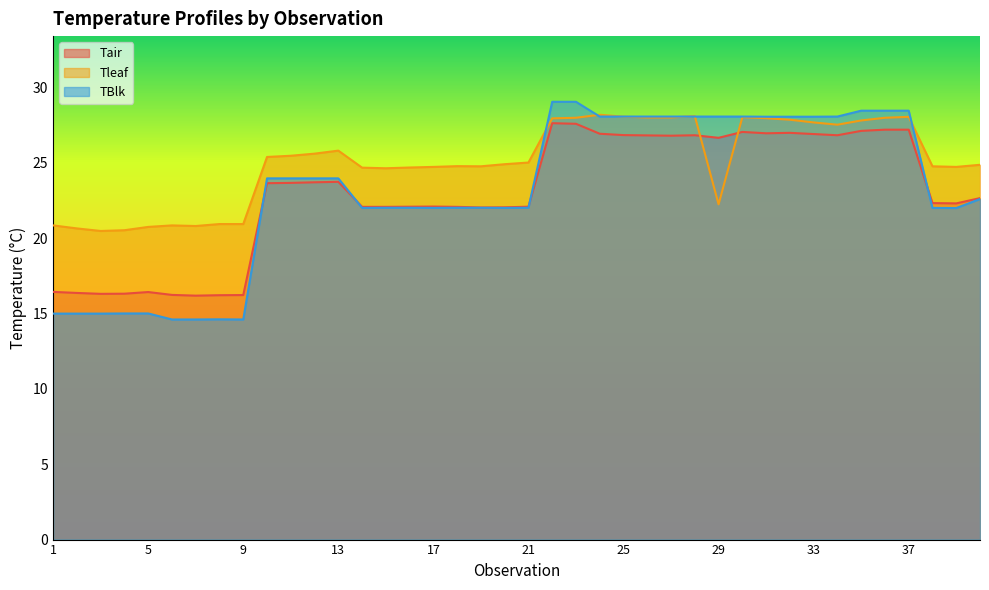

Count the number of data series in this chart.

3